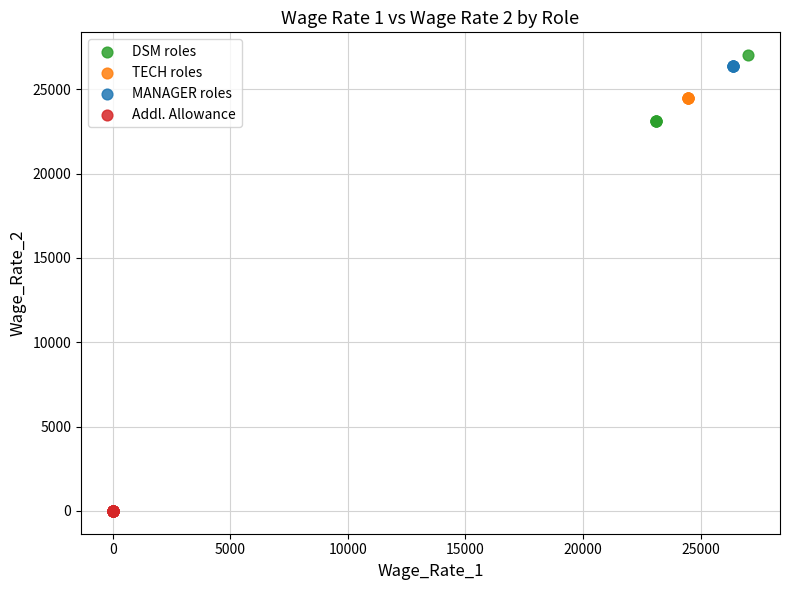

Which series contains the highest Y value?

DSM roles